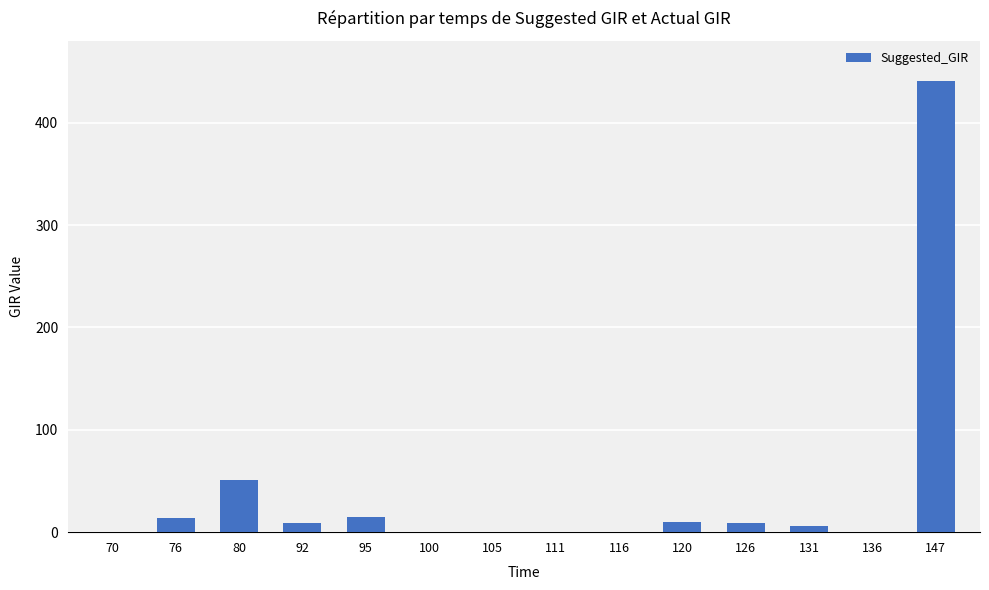

True or false: the data shows -165.1 at 70.

False